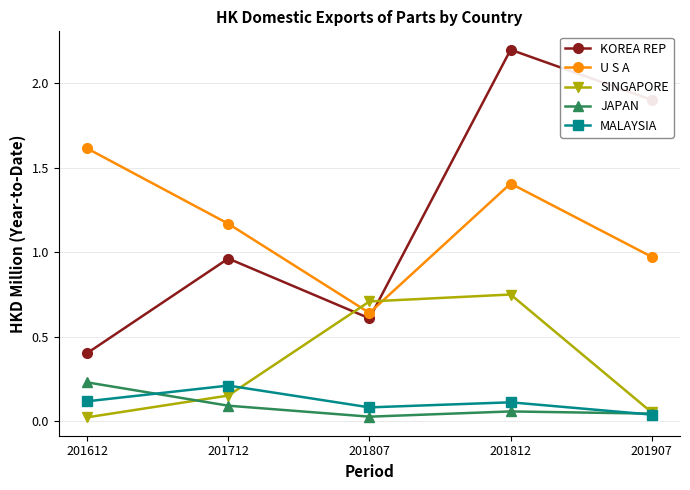

Which series has the largest range (max minus min)?

KOREA REP